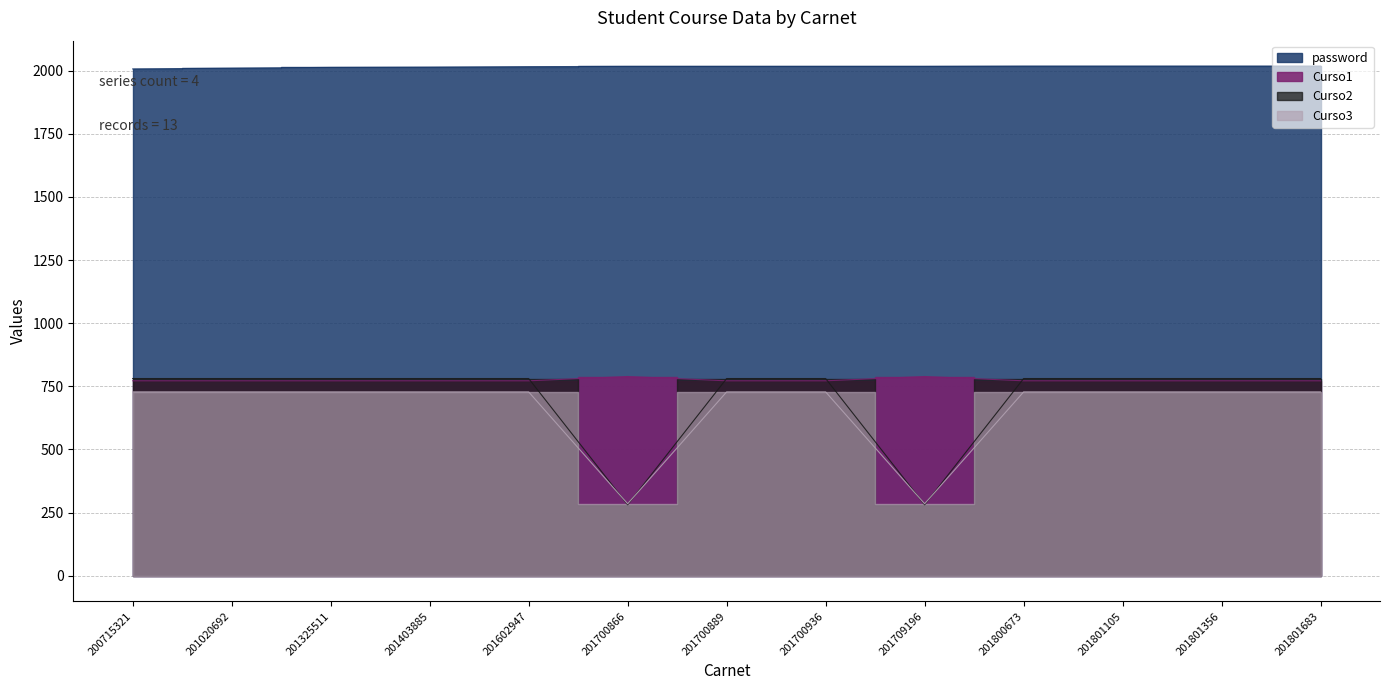

At how many categories does at least one series exceed 339?

13